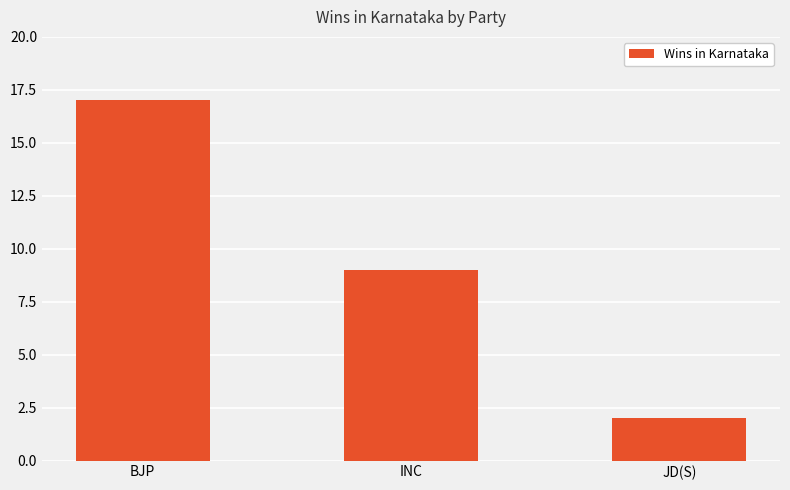

Between JD(S) and BJP, which is larger?

BJP